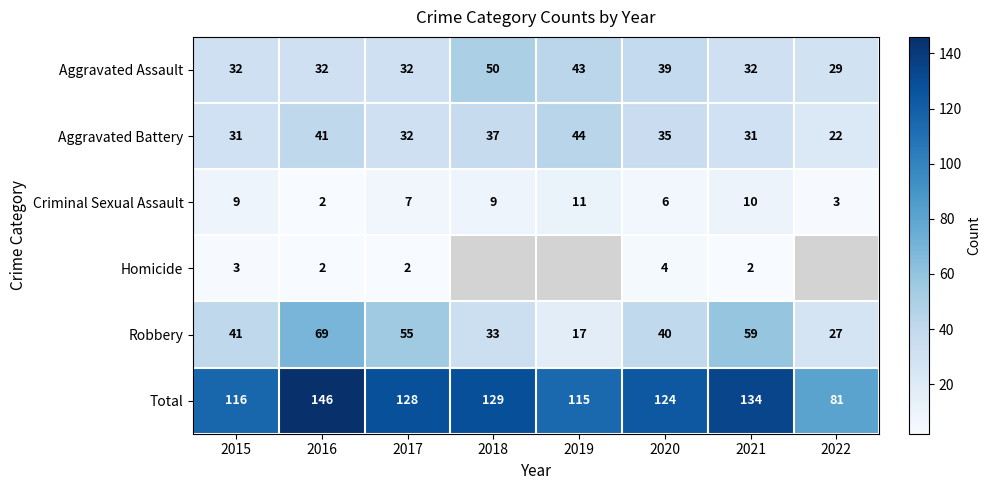

Rank the series at 2020 from highest to lowest value.

Total, Robbery, Aggravated Assault, Aggravated Battery, Criminal Sexual Assault, Homicide